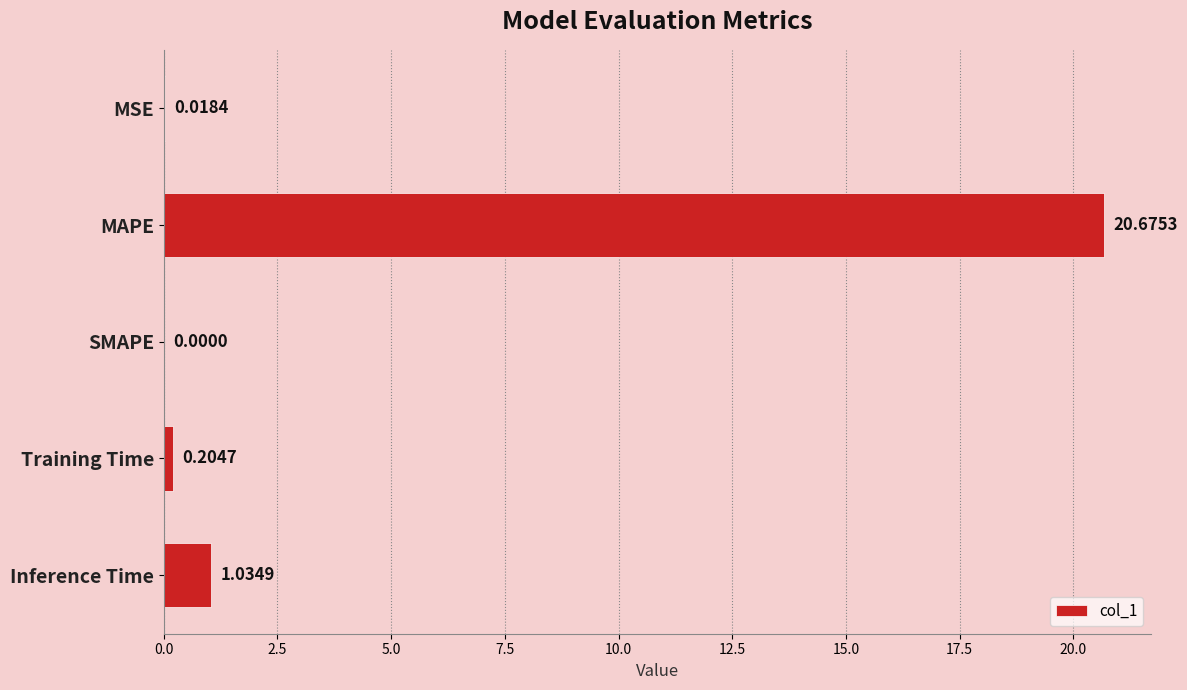

What is the maximum value shown in the chart?

20.7